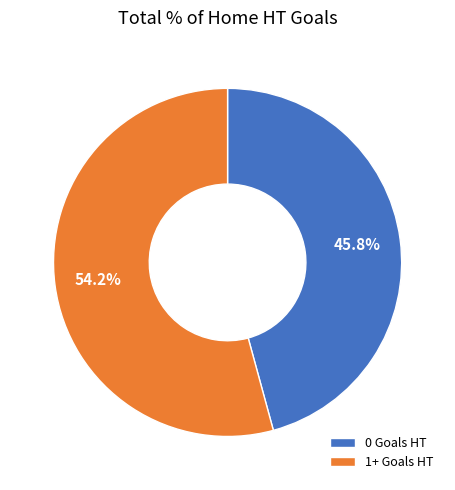

The 1+ Goals HT slice represents 60% of the pie. True or false?

False